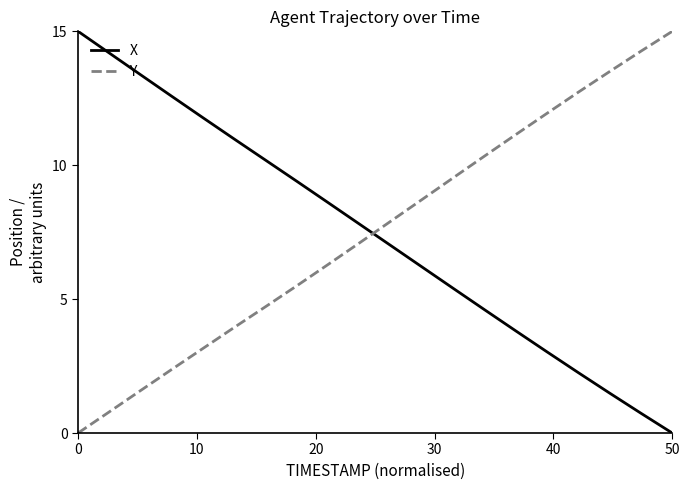

True or false: X and Y cross at least once.

True